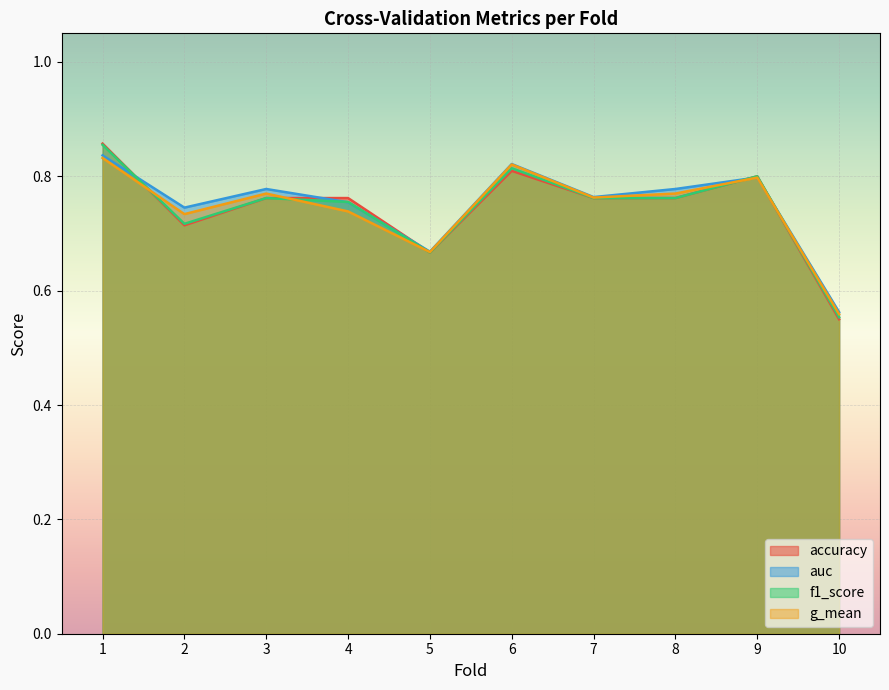

At 10, list the series in order from smallest to largest.

accuracy, f1_score, g_mean, auc